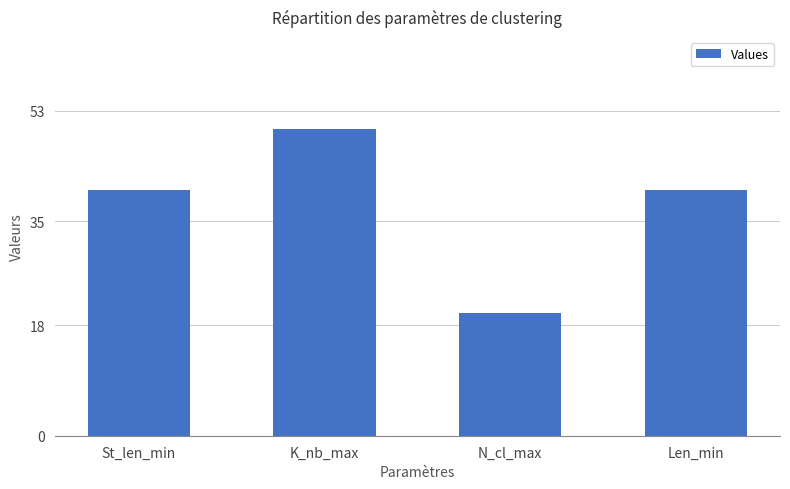

What is the approximate value at N_cl_max, to the nearest 5?

20